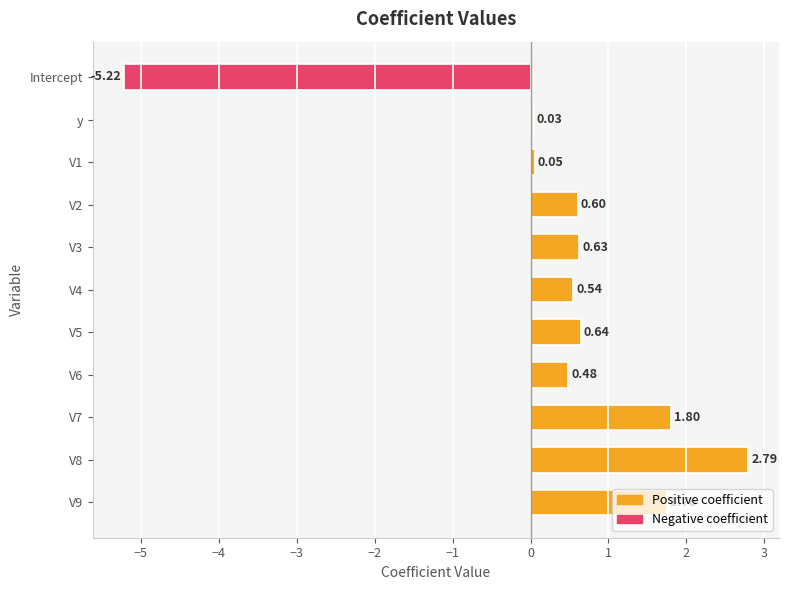

What is the difference between the values at y and V9?

1.7